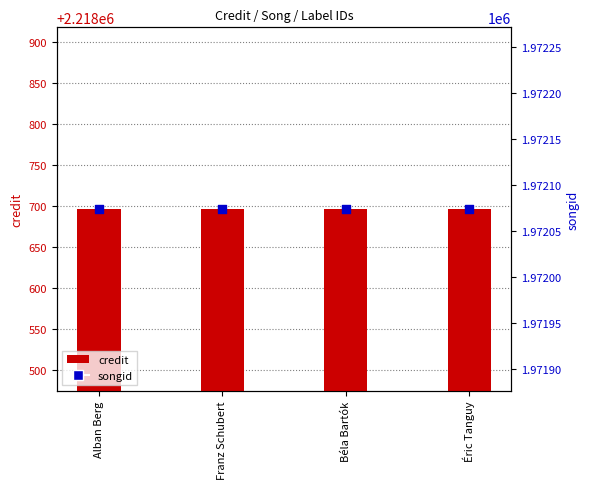

What is the total value across all series at Alban Berg?

4190770